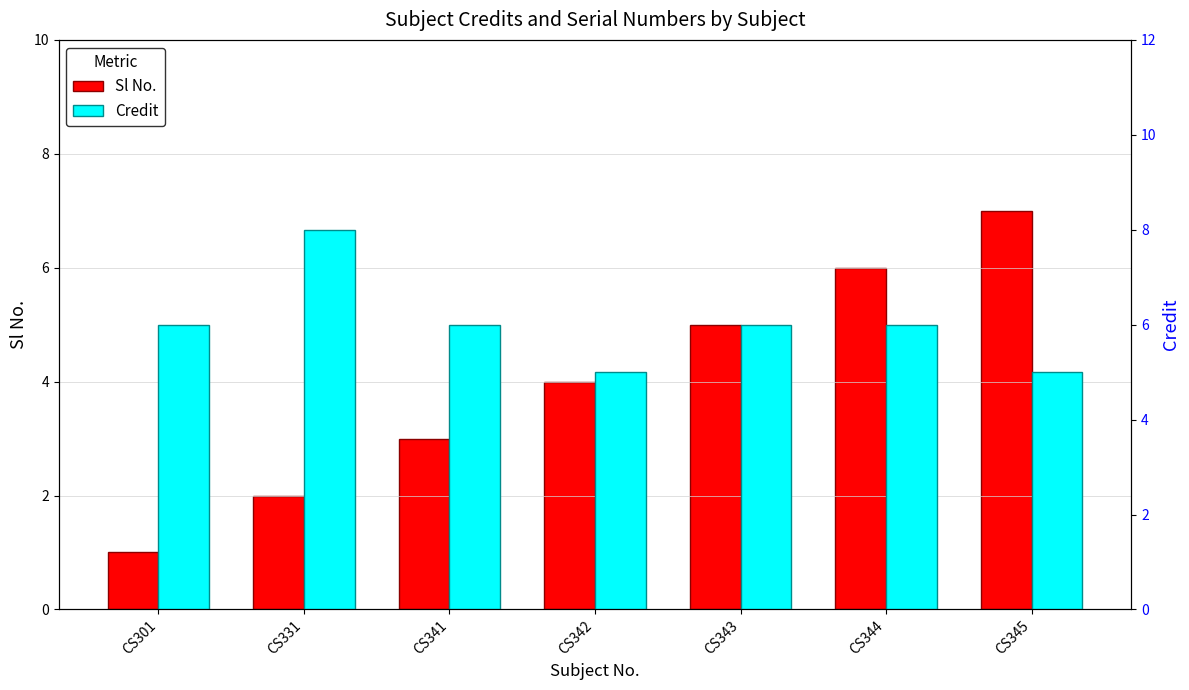

How many values in the Credit series exceed 6?

1